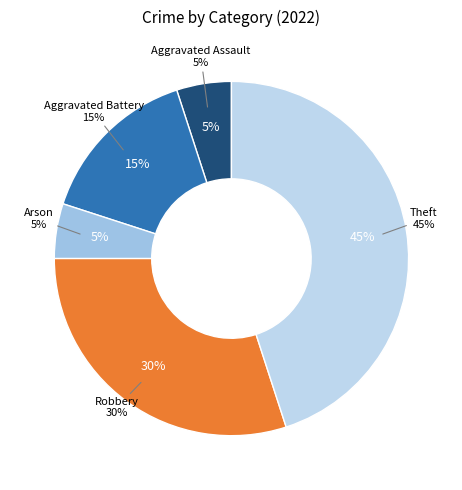

To the nearest percent, what percentage of the pie is Arson?

5%